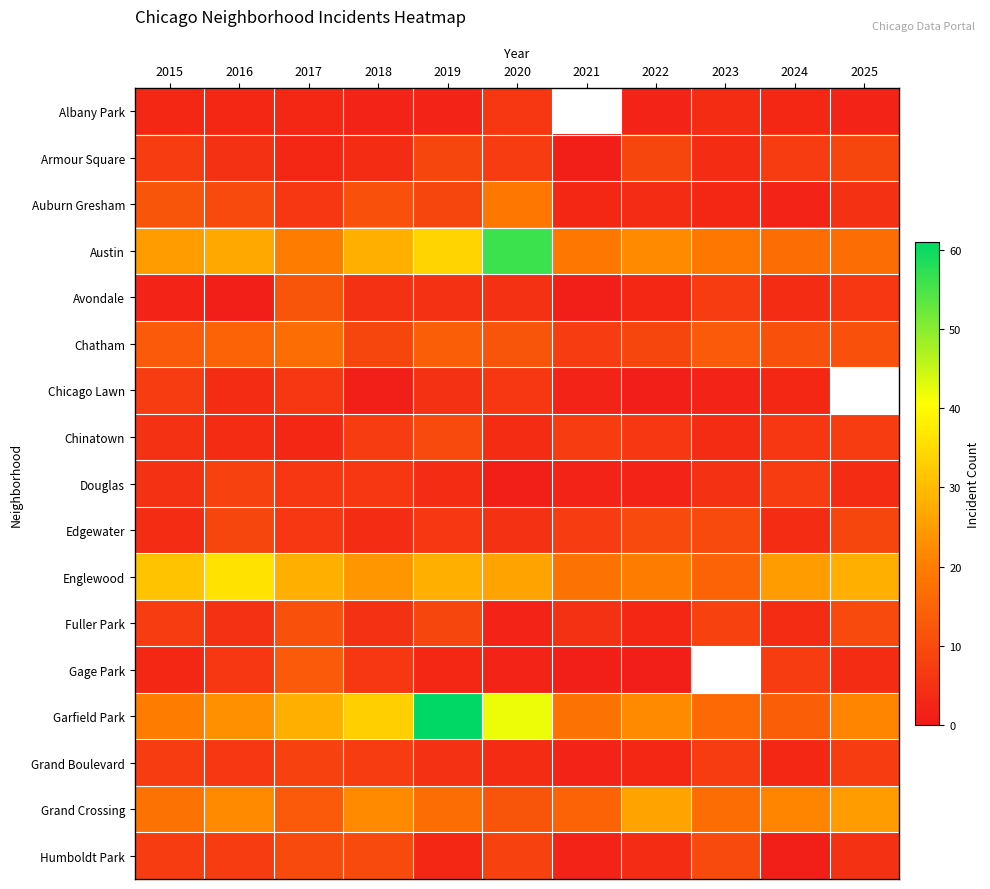

Which has a higher value, 2025 or 2024?

2024